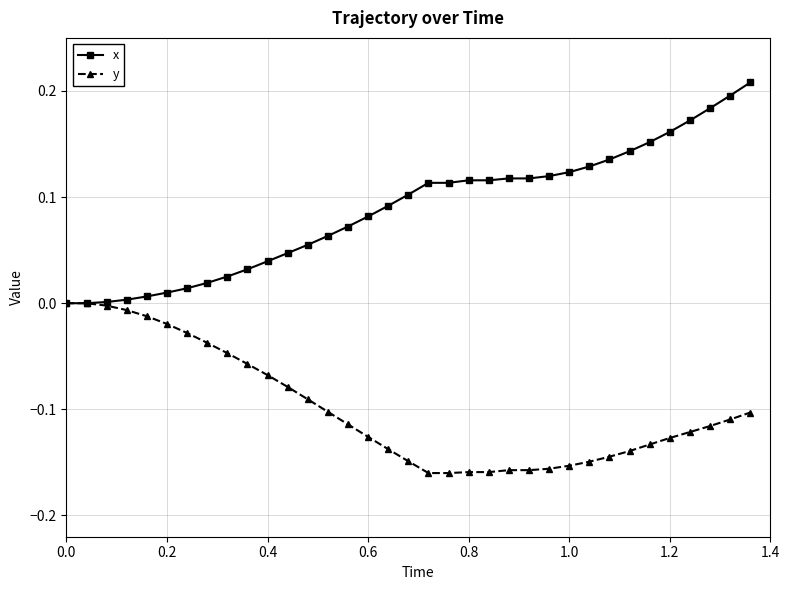

Is this an area chart (filled region under the line)?

No